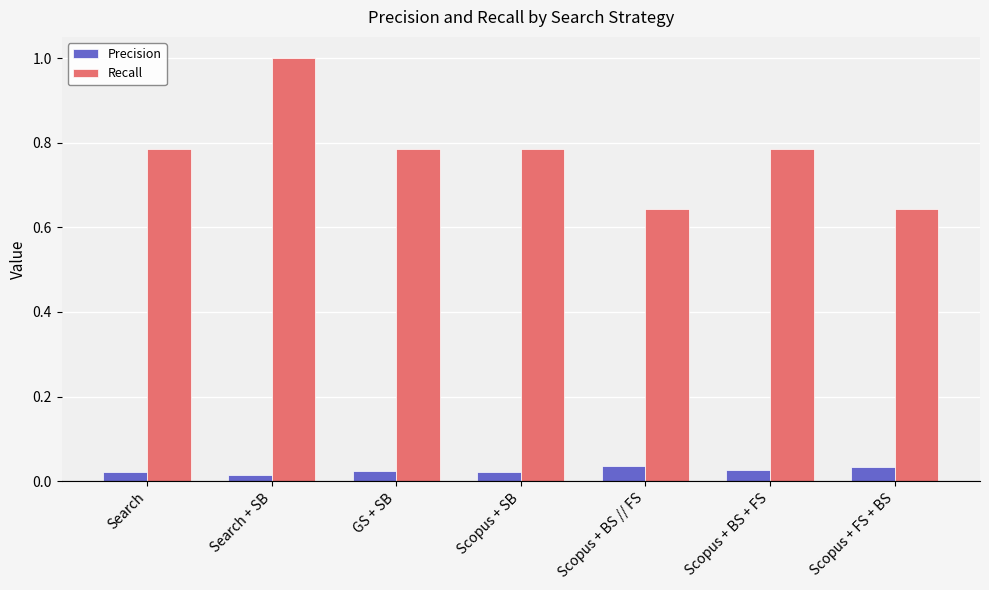

At which category is the sum across all series the highest?

Search + SB